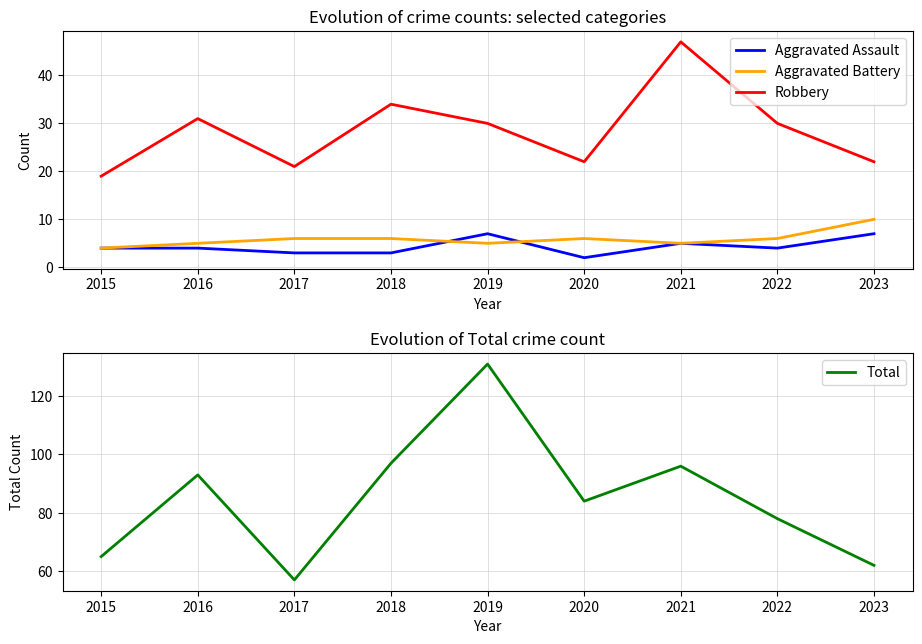

At 2015, list the series in order from smallest to largest.

Aggravated Assault, Aggravated Battery, Robbery, Total